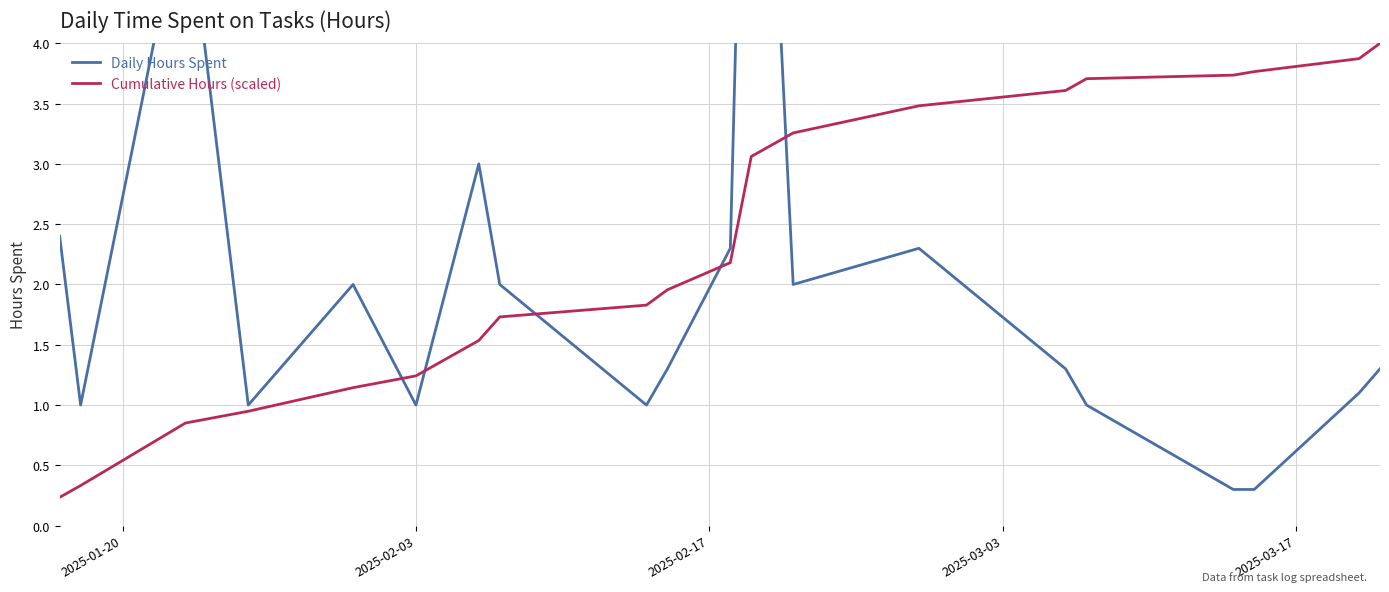

Count the number of data series in this chart.

2